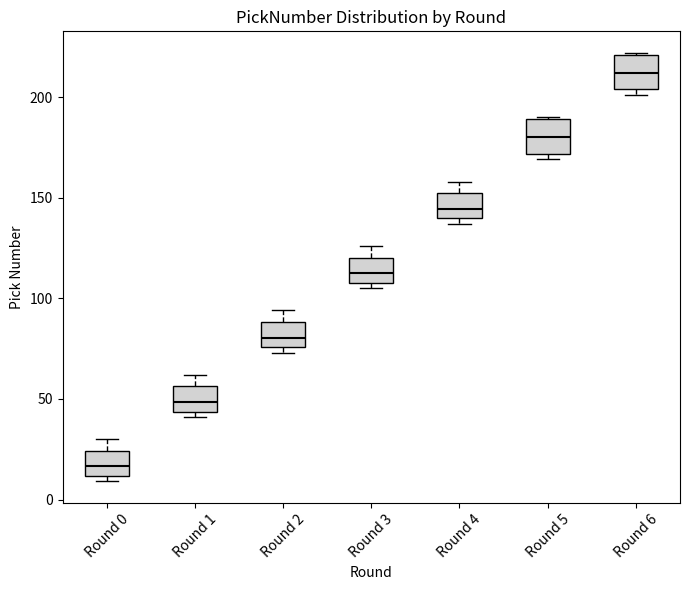

Reading left to right, transcribe this box plot: for each box, give where its median line is, the range the box spans, and where its two whiskers end, as read against the y-axis. The values are not printed on the chart, so give them approximately, as read against the axis.

Round 0: median 15, box 10 to 25, whiskers 10 (just below the box's lower edge) to 30
Round 1: median 50, box 45 to 55, whiskers 40 to 60
Round 2: median 80, box 75 to 90, whiskers 75 (just below the box's lower edge) to 95
Round 3: median 115, box 110 to 120, whiskers 105 to 125
Round 4: median 145, box 140 to 150, whiskers 135 to 160
Round 5: median 180, box 170 to 190, whiskers 170 (just below the box's lower edge) to 190
Round 6: median 210, box 205 to 220, whiskers 200 to 220